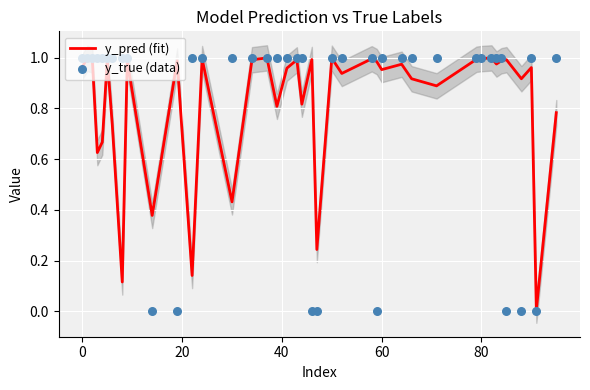

Which series reaches the minimum Y coordinate?

y_true (data)